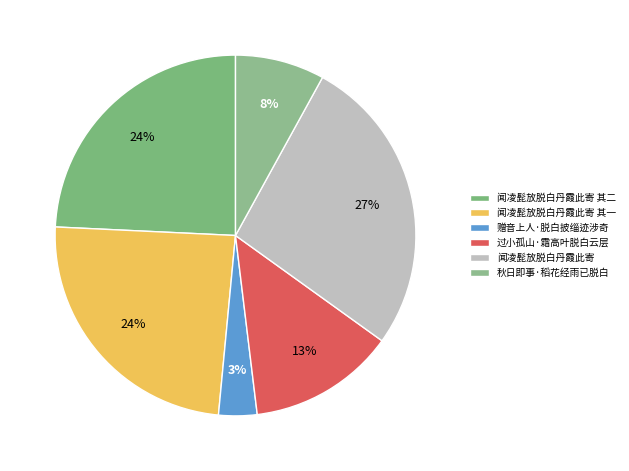

Rank the categories by value from highest to lowest.

闻凌髭放脱白丹霞此寄, 闻凌髭放脱白丹霞此寄 其二, 闻凌髭放脱白丹霞此寄 其一, 过小孤山·霜高叶脱白云层, 秋日即事·稻花经雨已脱白, 赠音上人·脱白披缁迹涉奇